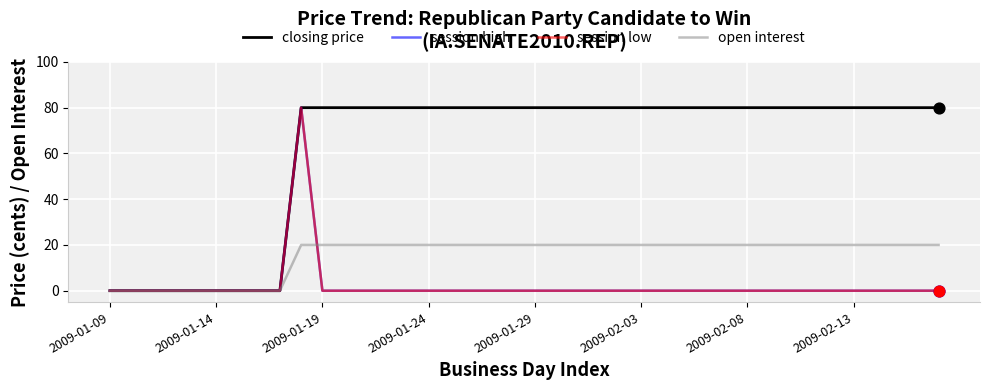

Does the chart have visible grid lines?

Yes